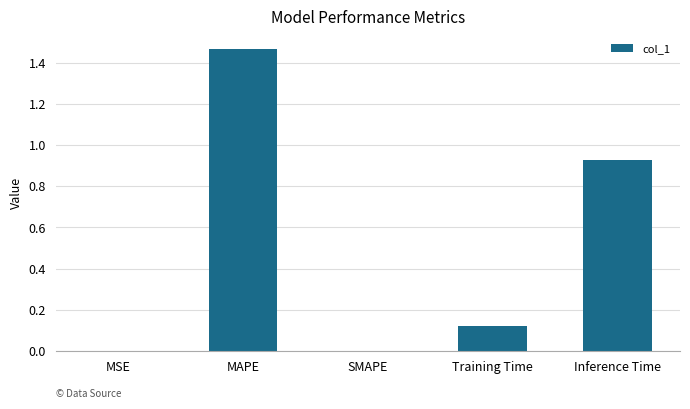

What is the change in value from Training Time to Inference Time?

+0.8